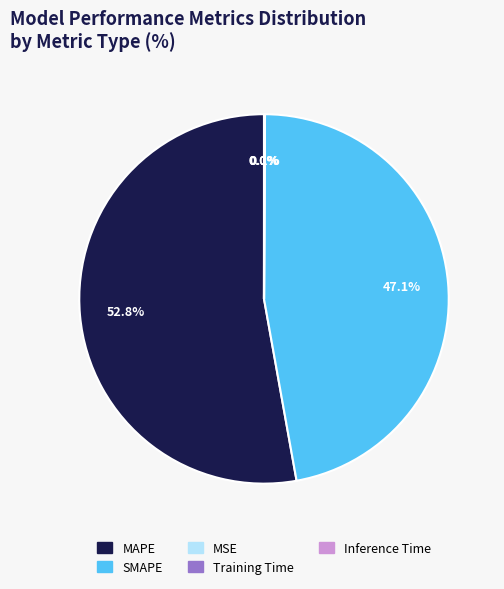

Does any single category account for the majority?

Yes